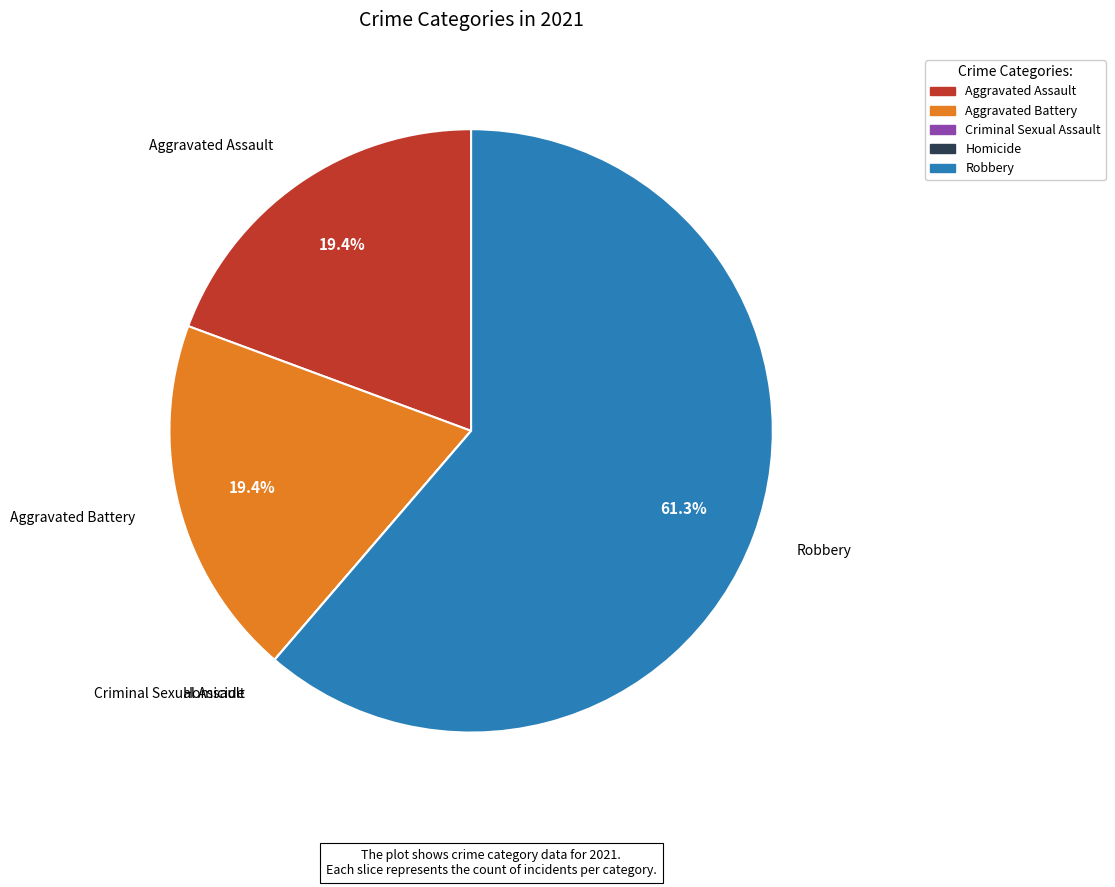

Combined, do Robbery and Aggravated Battery account for over 50%?

Yes